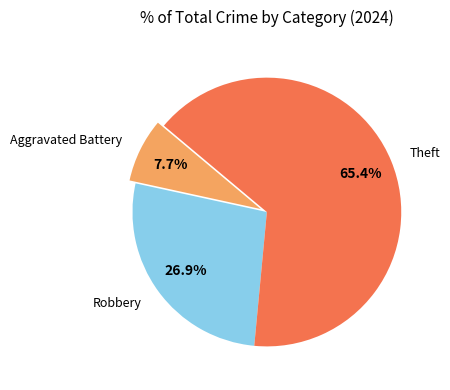

Rank the categories by value from lowest to highest.

Aggravated Battery, Robbery, Theft